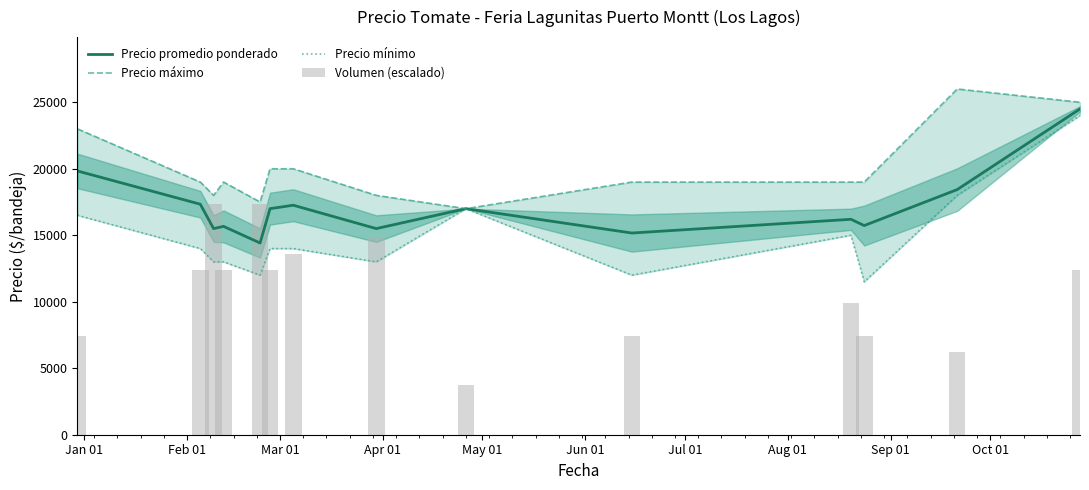

What is the minimum value shown in the chart?

3714.3